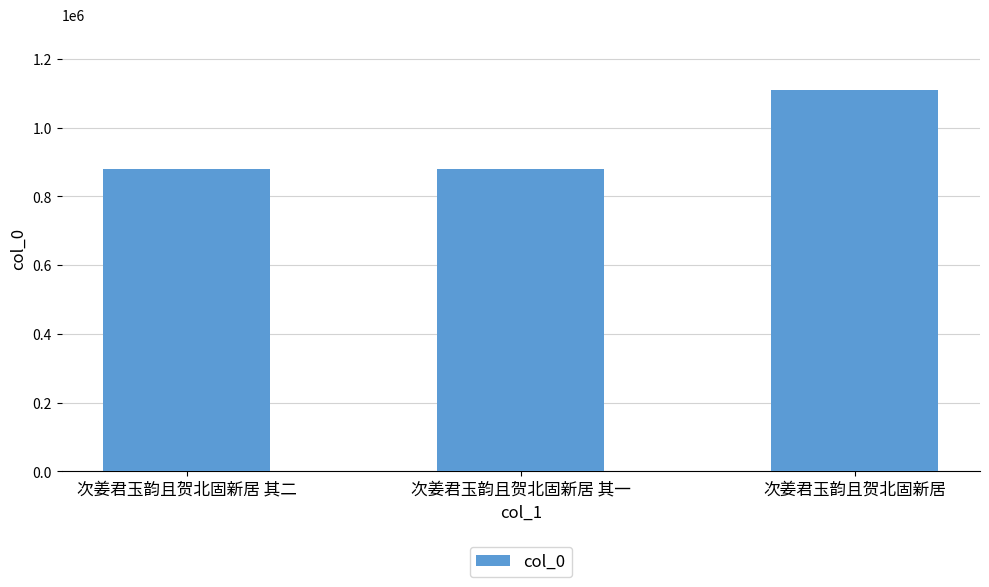

Is it true that the value at 次姜君玉韵且贺北固新居 is 1109471?

True